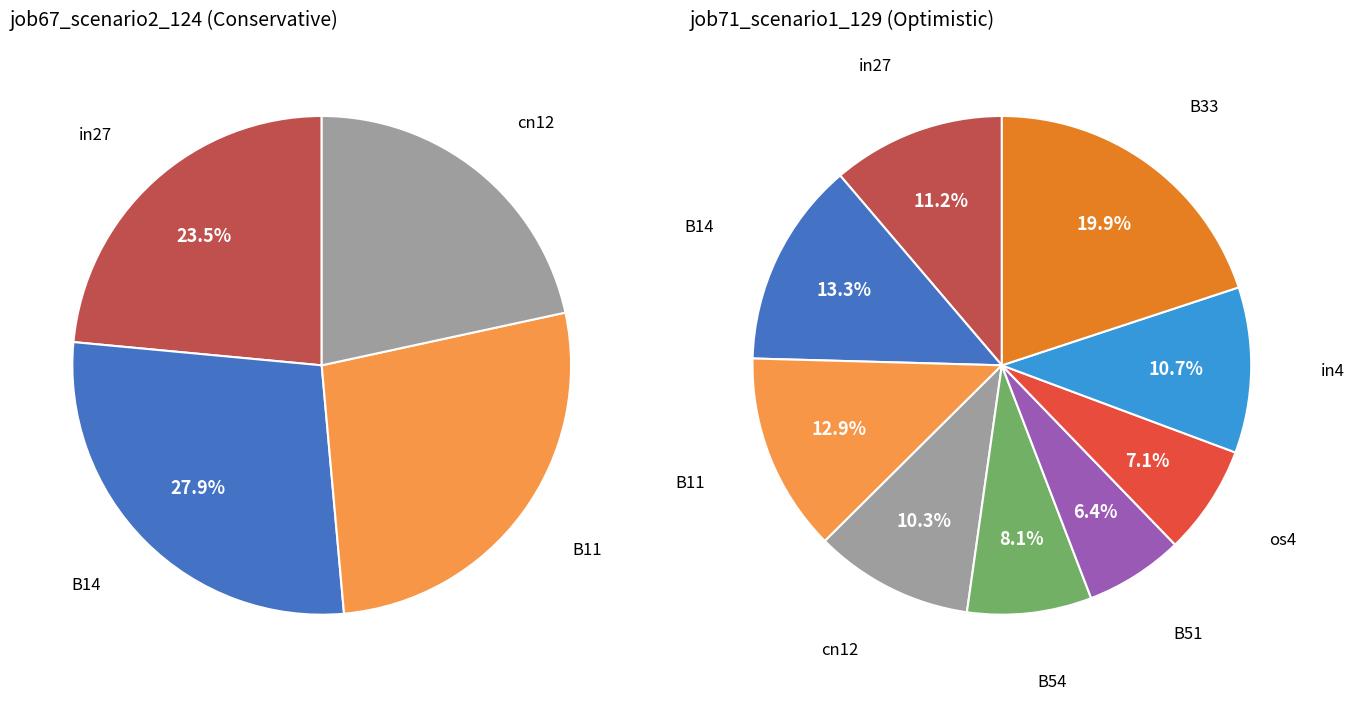

Which has a higher value, B51 or os4?

os4